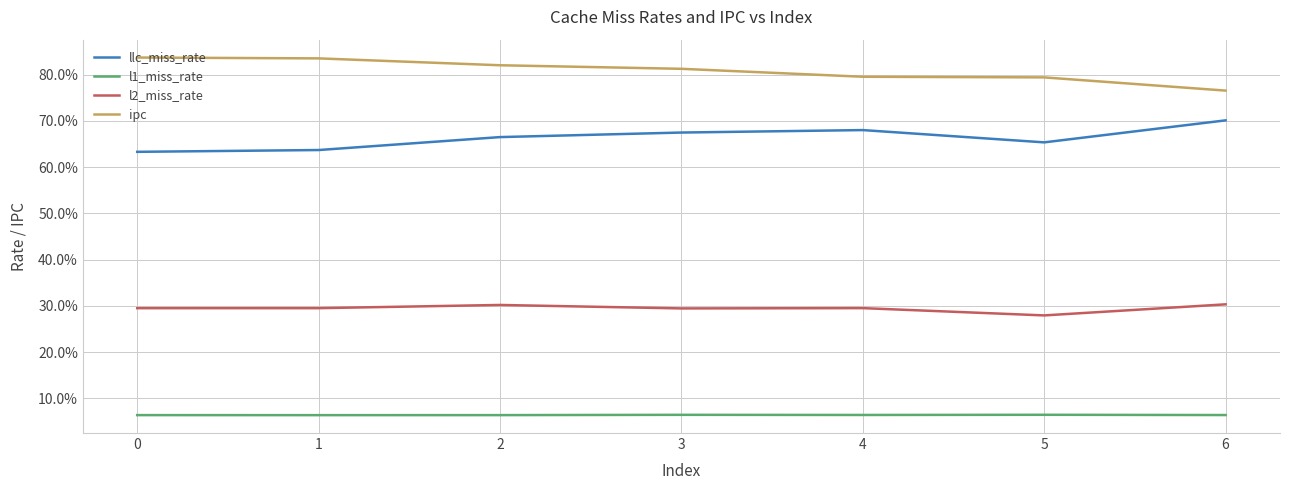

What is the highest value of the l1_miss_rate series?

0.1